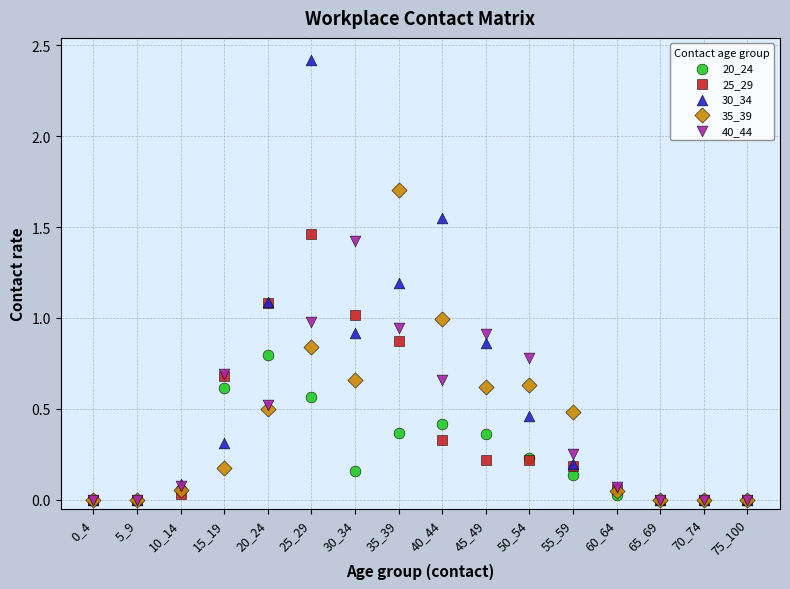

Which series has the widest spread of Y values?

30_34